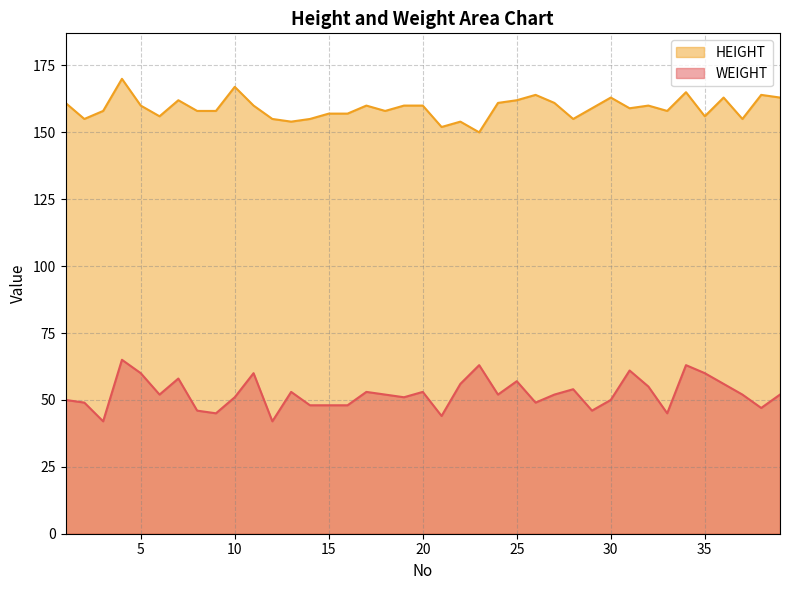

List the series in order of their overall mean, lowest first.

WEIGHT, HEIGHT